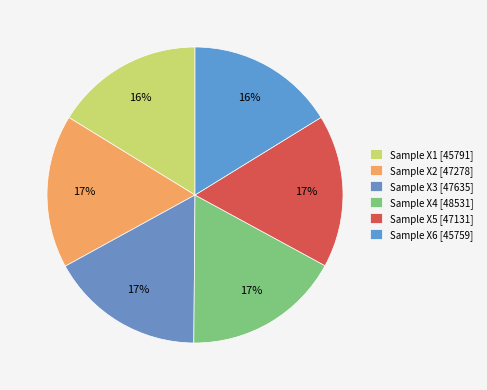

Count the number of slices in the pie.

6